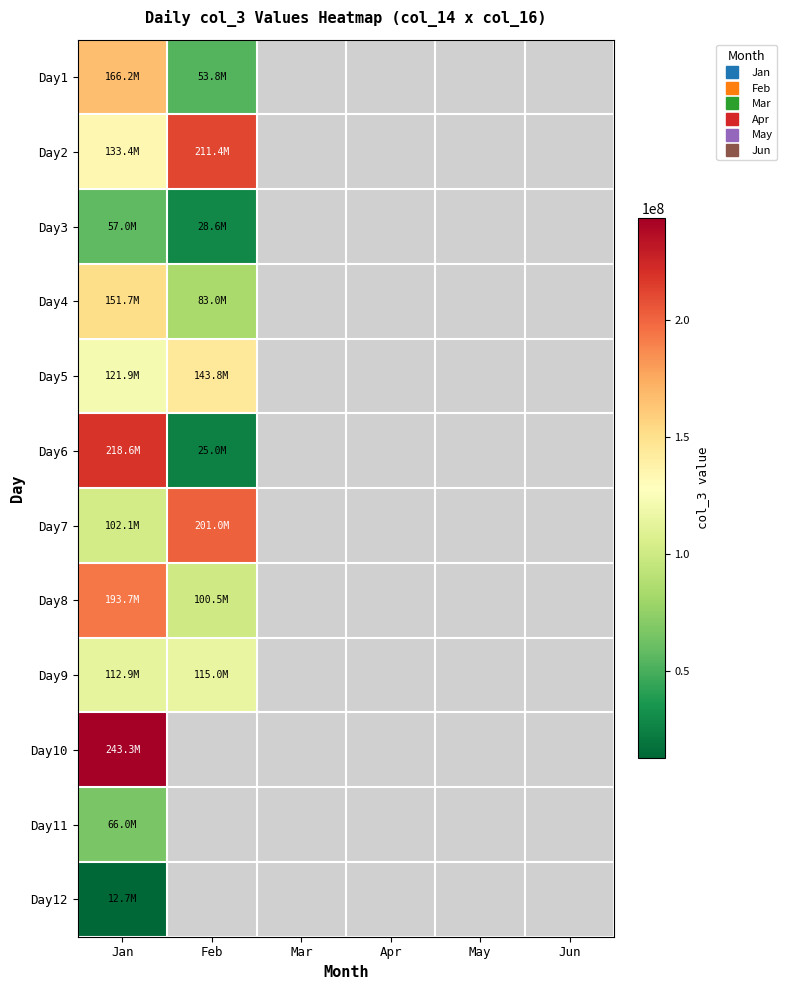

List the series in order of their peak value, highest first.

Day10, Day6, Day2, Day7, Day8, Day1, Day4, Day5, Day9, Day11, Day3, Day12